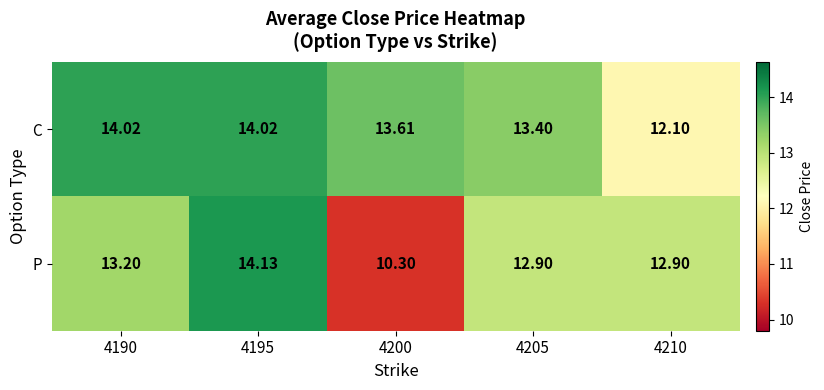

Which series changed the most between 4195 and 4205?

P